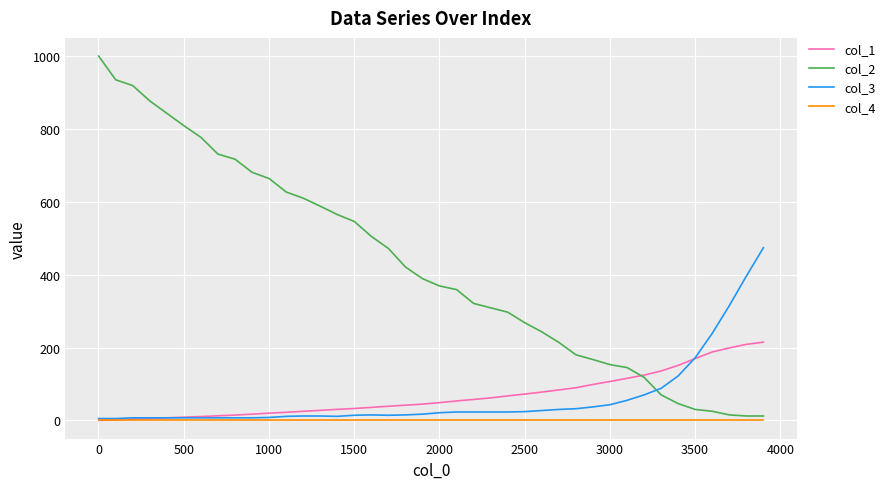

Which series has the largest range (max minus min)?

col_2